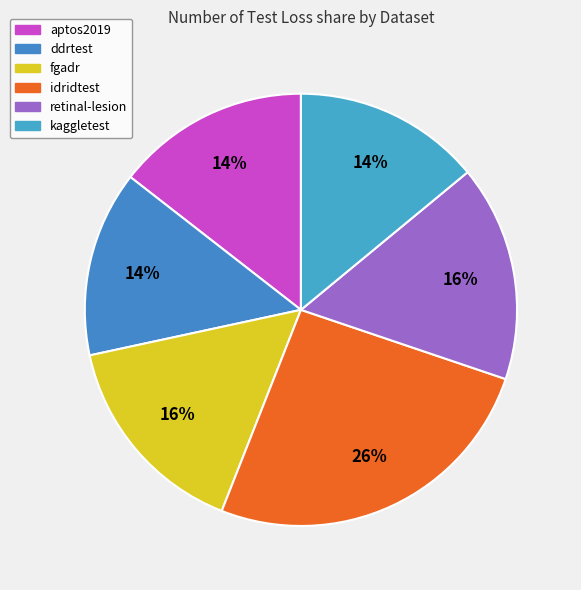

Do kaggletest and idridtest together represent more than half of the pie?

No